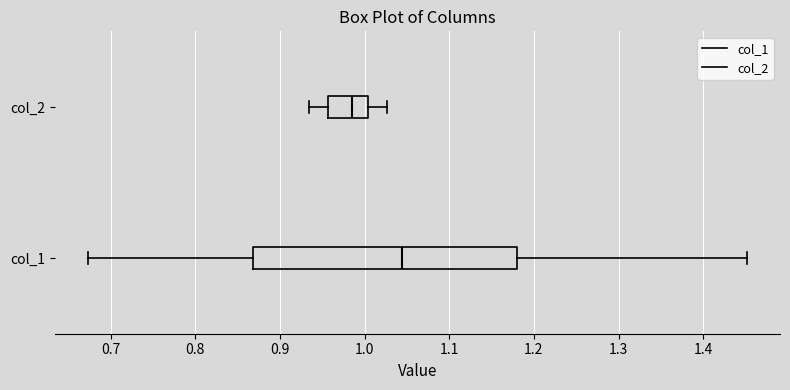

Comparing the boxes themselves (not the whiskers), which one is the widest?

col_1